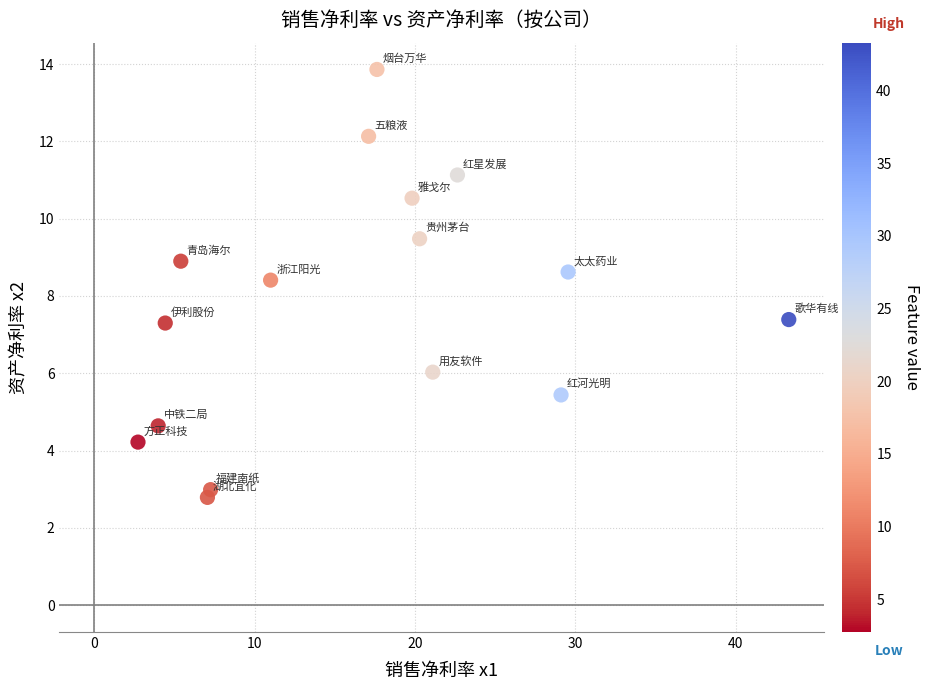

What is the range of Y values (max minus min)?

11.1